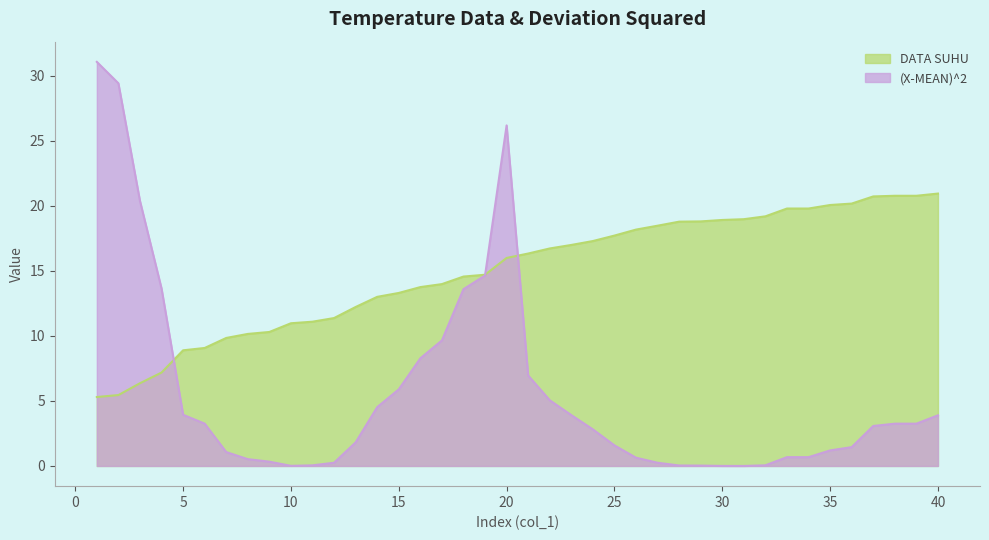

Which series changed the most between 1 and 6?

(X-MEAN)^2